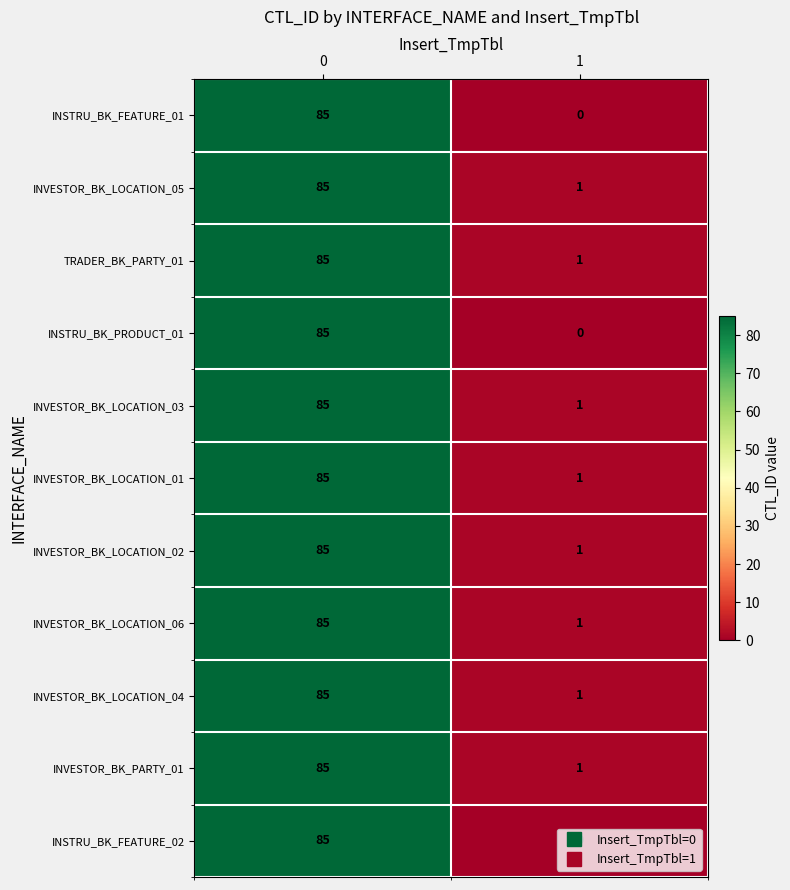

How many distinct data groups are displayed?

11